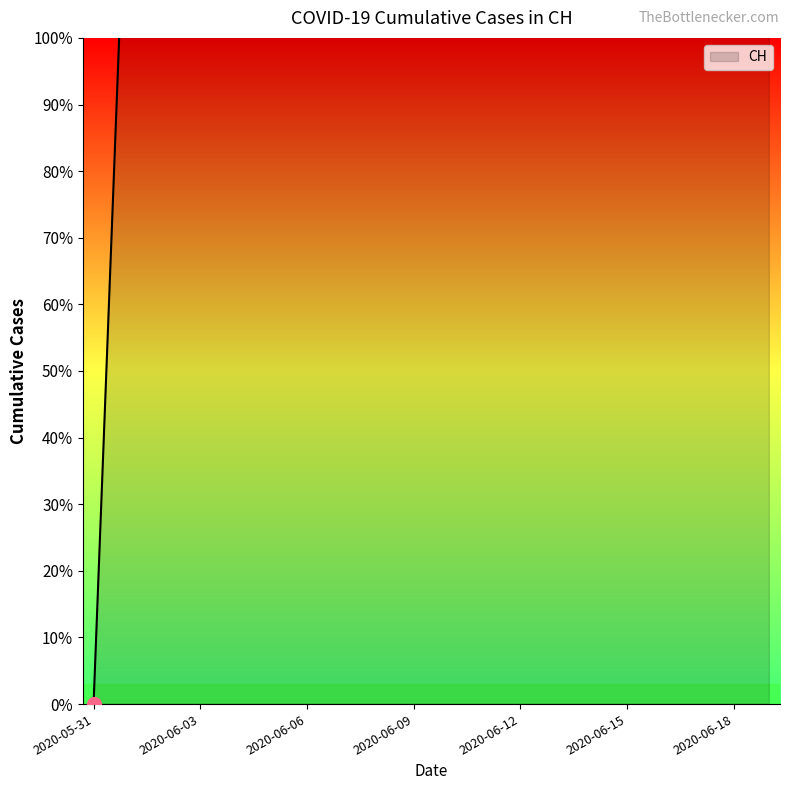

What position from the right is 2020-06-09?

11